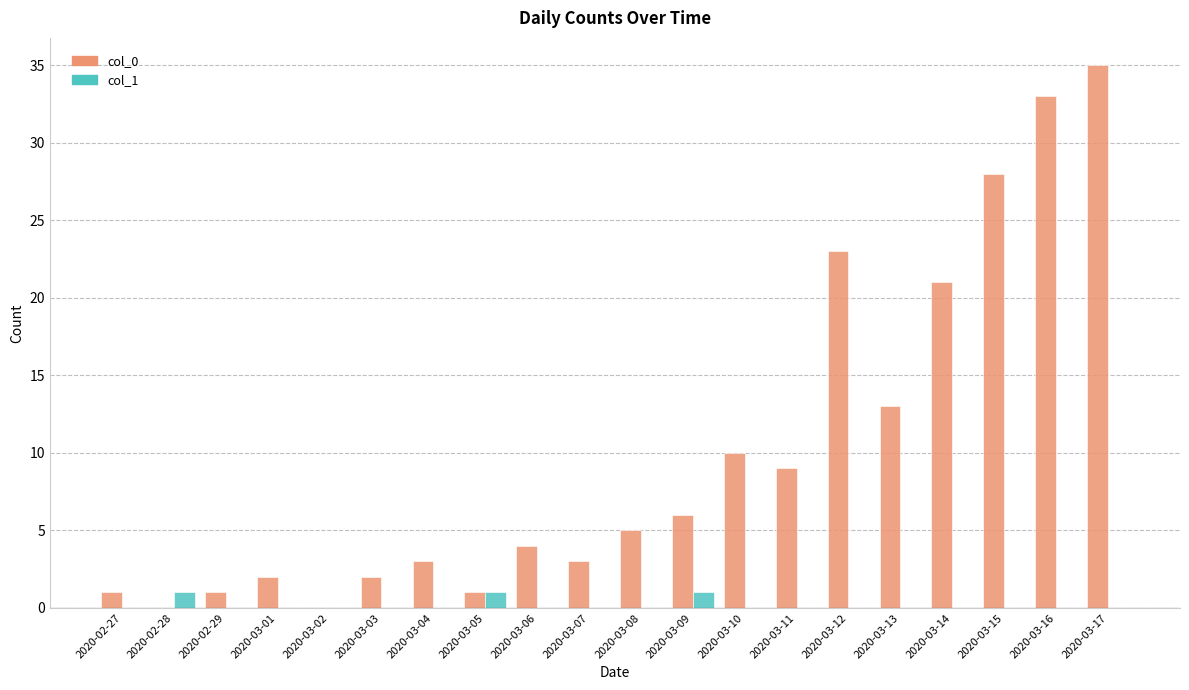

Reading right to left, what are all the values shown in this chart?

col_0: 35	33	28	21	13	23	9	10	6	5	3	4	1	3	2	0	2	1	0	1
col_1: 0	0	0	0	0	0	0	0	1	0	0	0	1	0	0	0	0	0	1	0